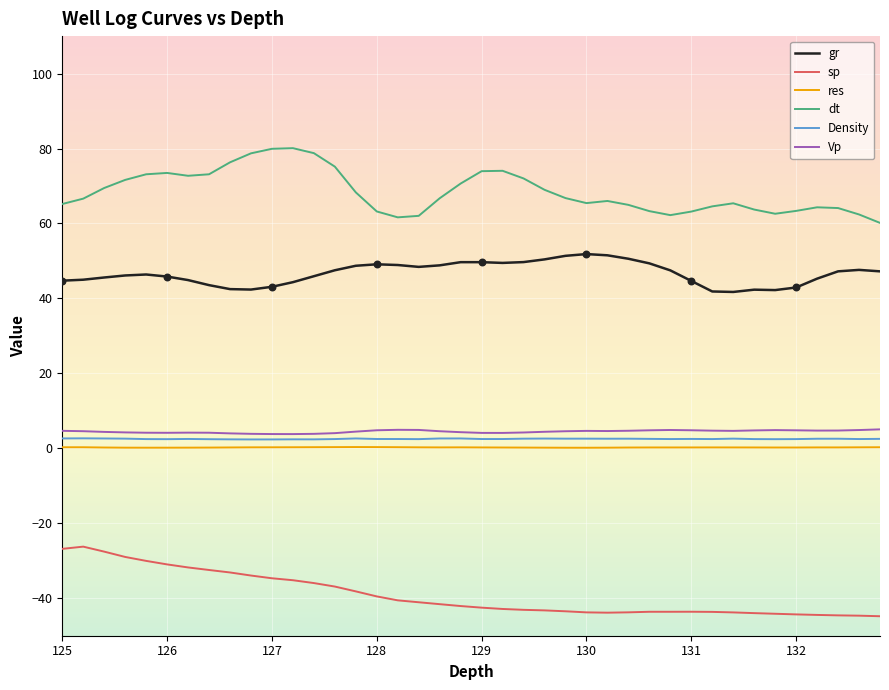

Which series has the largest total across all categories?

dt